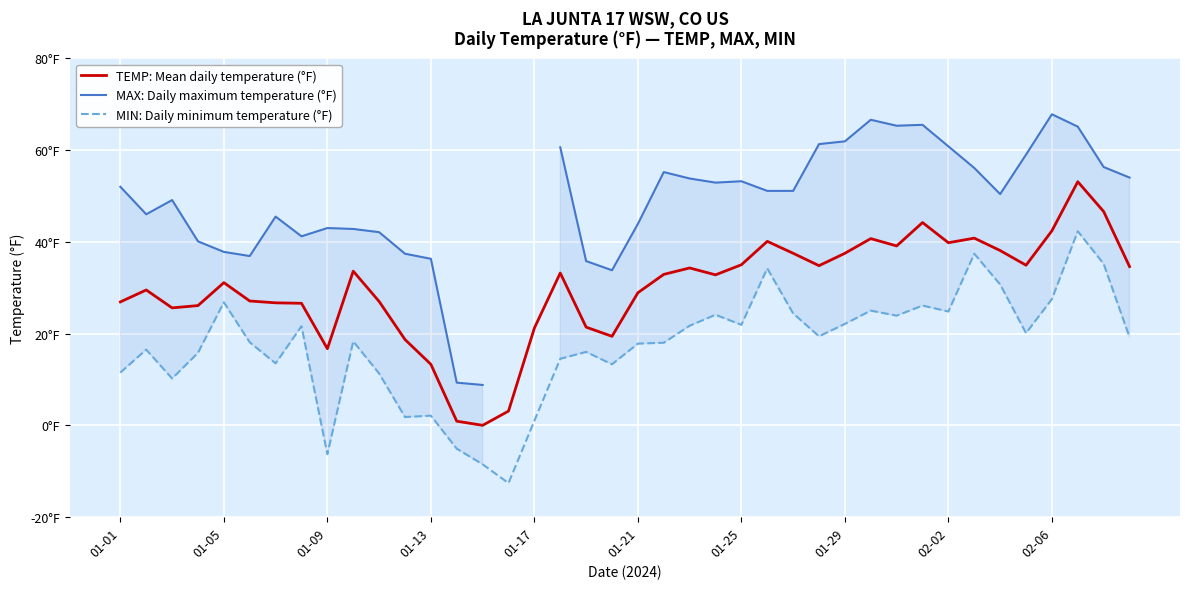

Rank the categories by TEMP: Mean daily temperature (°F) value from lowest to highest.

14, 13, 15, 12, 02-02, 11, 19, 16, 18, 01-09, 01-13, 01-29, 01-25, 01-01, 10, 01-21, 20, 01-05, 01-17, 23, 21, 17, 02-06, 22, 39, 27, 35, 24, 26, 28, 34, 30, 32, 25, 29, 33, 36, 31, 38, 37